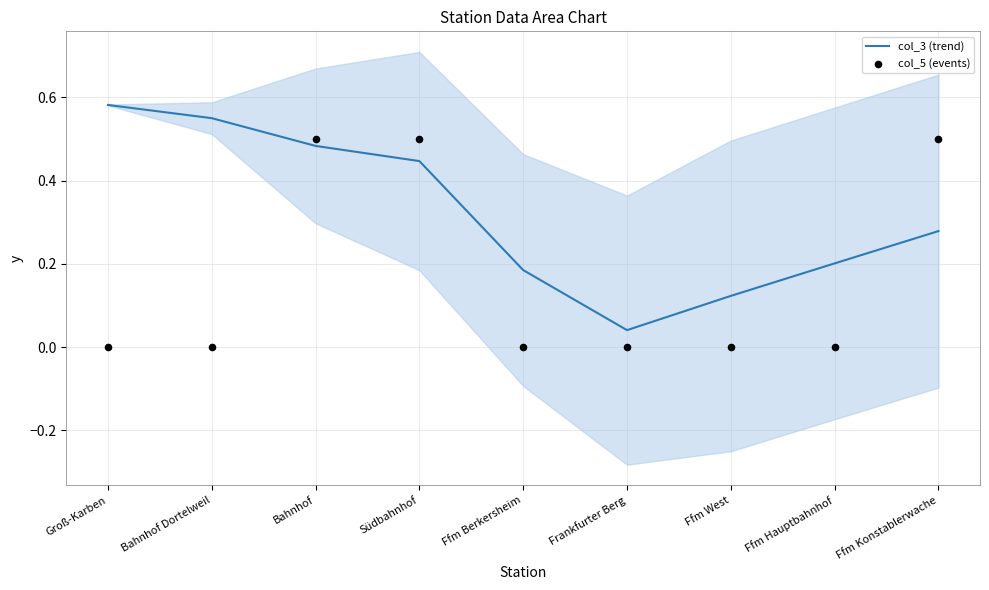

At how many categories does at least one series exceed 0?

9